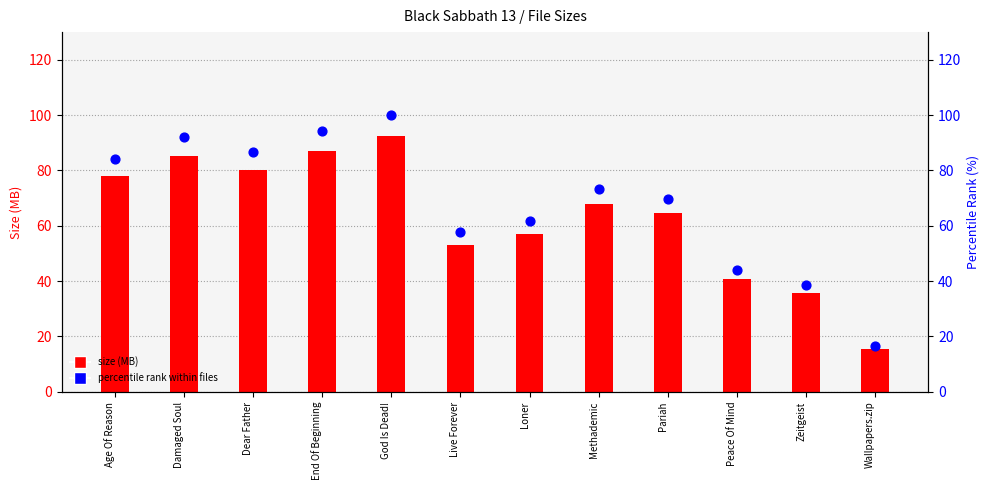

Which series has the largest total across all categories?

percentile rank within files